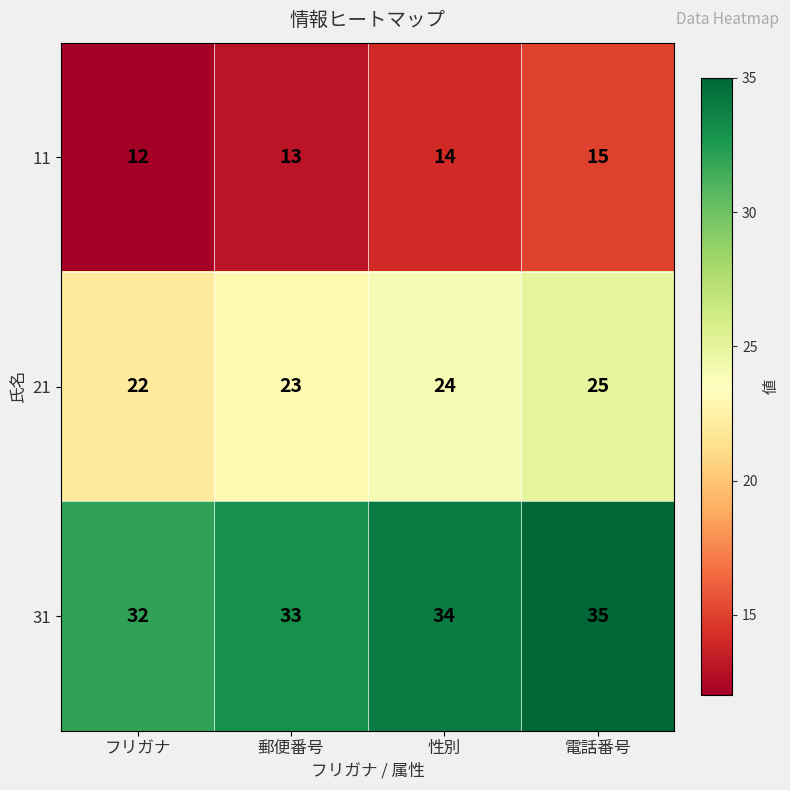

Where is 31 nearest to the value 33?

郵便番号